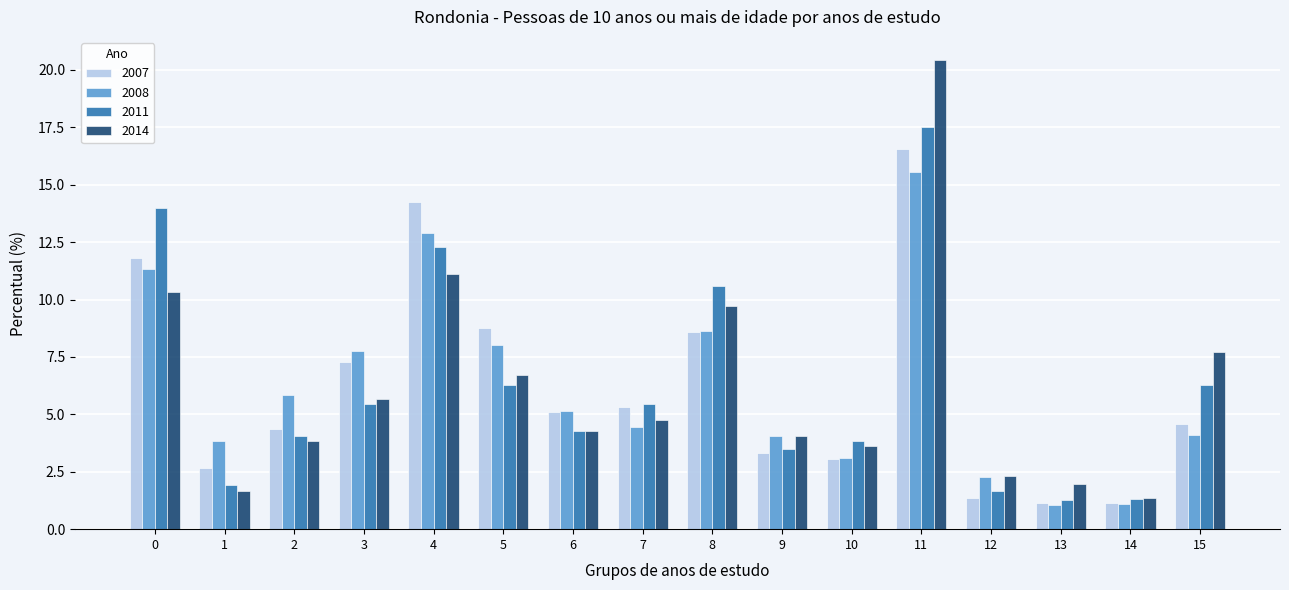

The value of 2007 at 6 is 5.1. True or false?

True